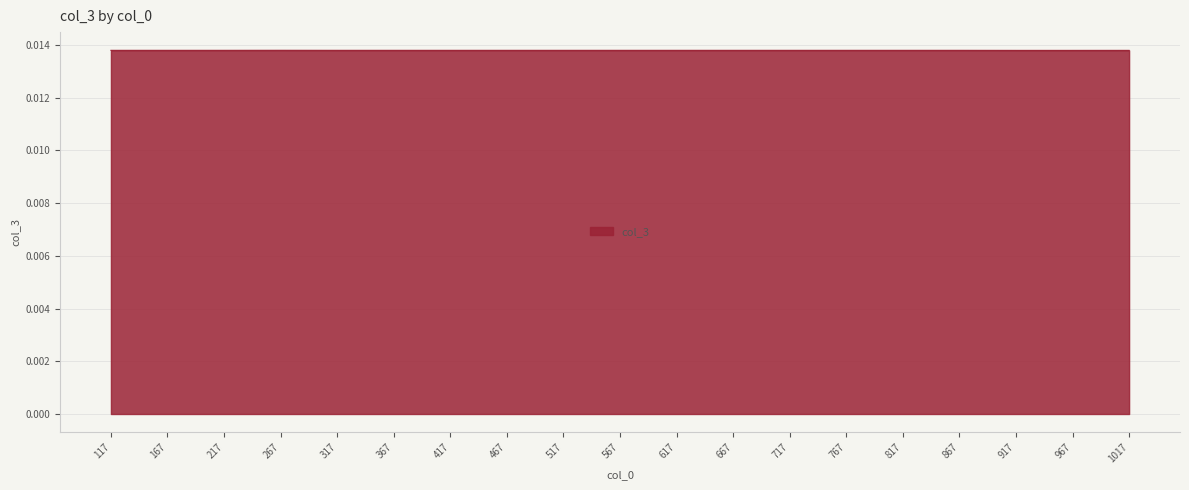

How many categories are shown in the chart?

19